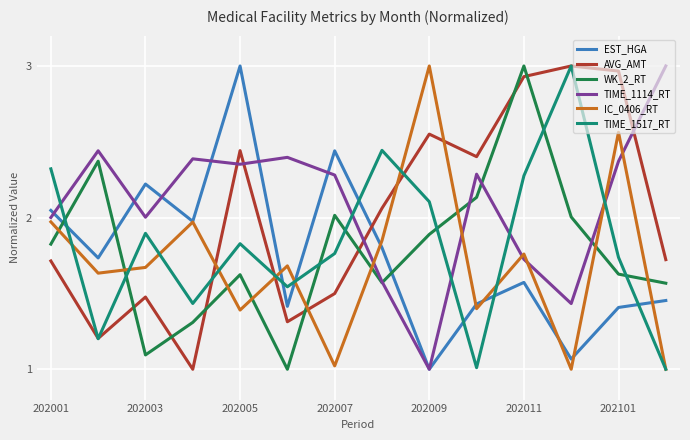

Is this an area chart (filled region under the line)?

No